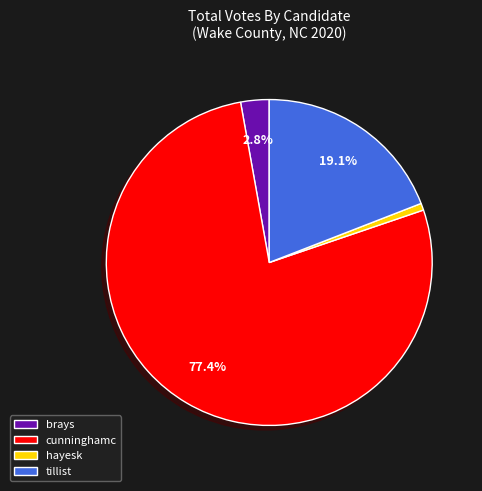

Count the number of slices in the pie.

4